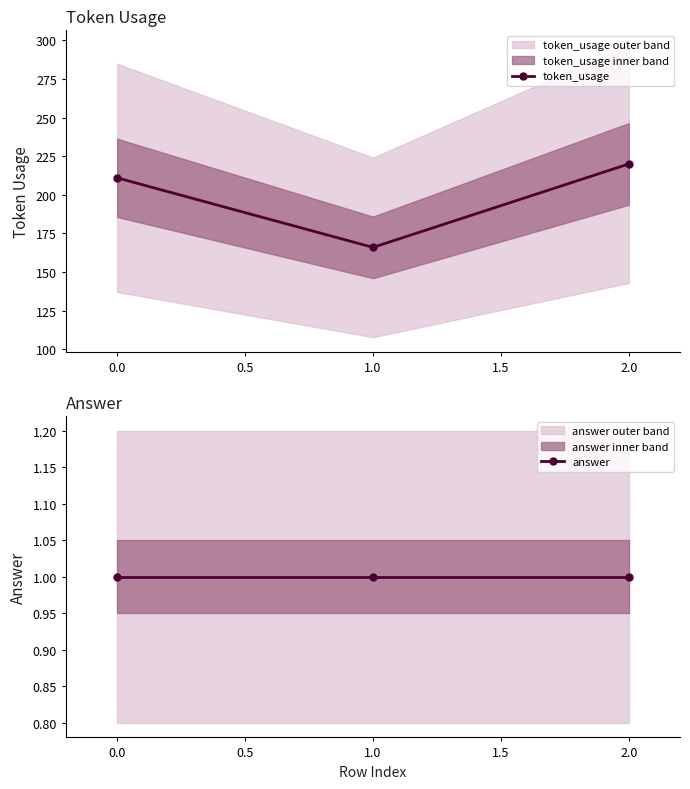

True or false: token_usage has a value of 211 at 0.0.

True